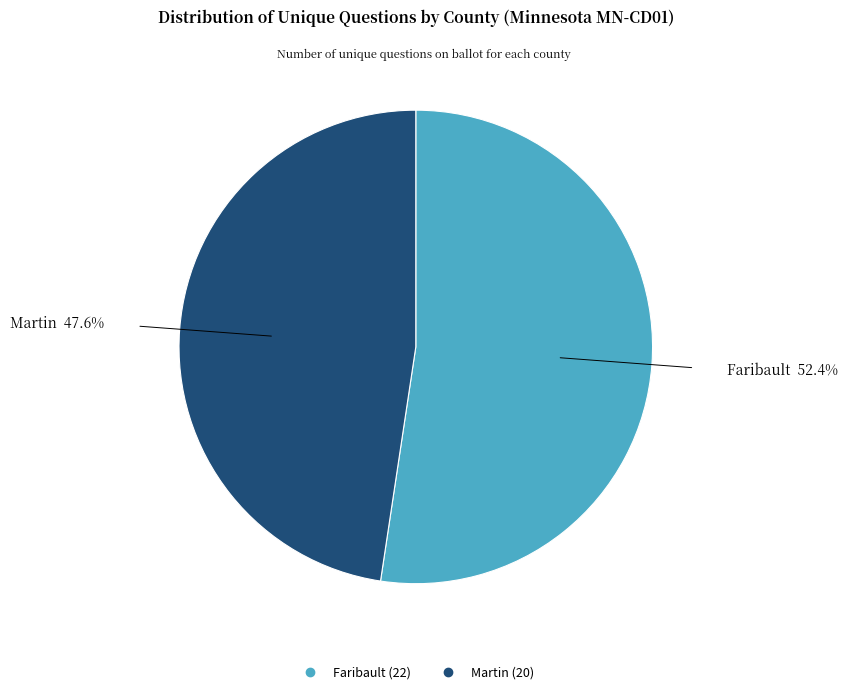

Is there a majority slice in this chart?

Yes